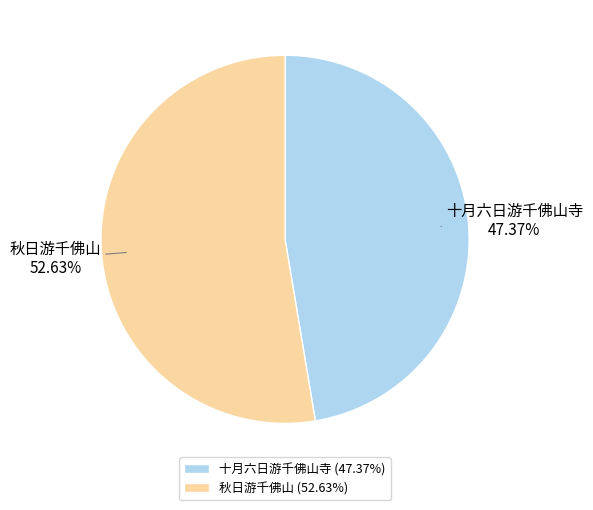

Rank the categories by value from highest to lowest.

秋日游千佛山, 十月六日游千佛山寺